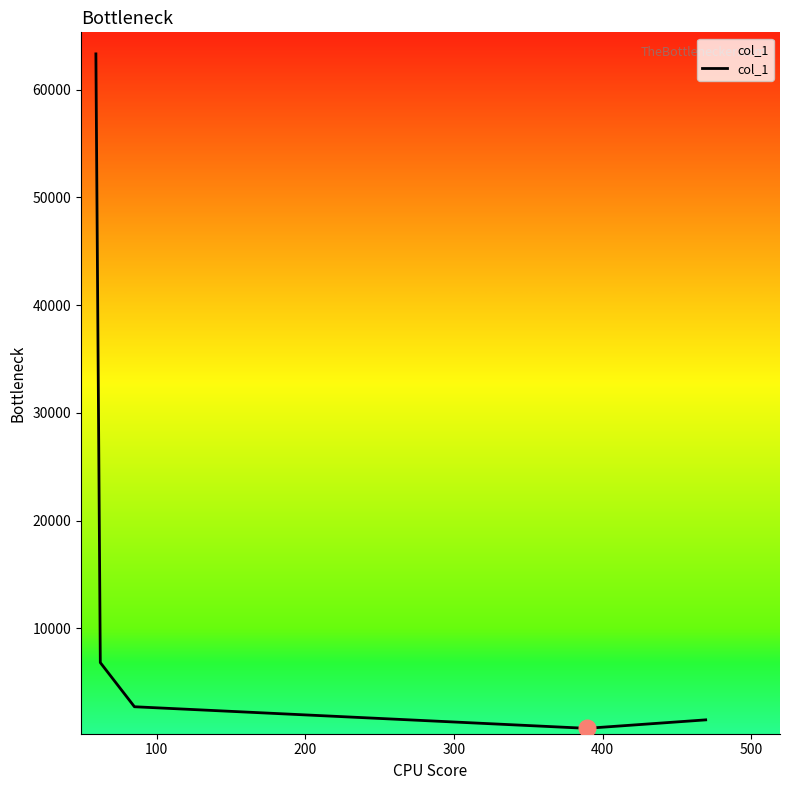

What is the difference between the maximum and minimum values?

62566.5